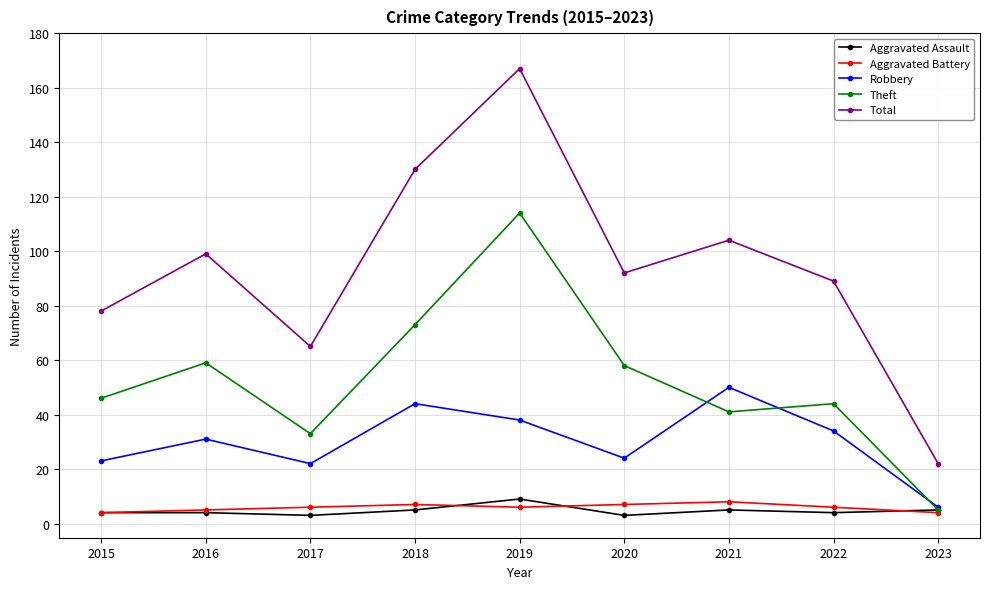

True or false: Aggravated Assault and Total intersect in this chart.

False